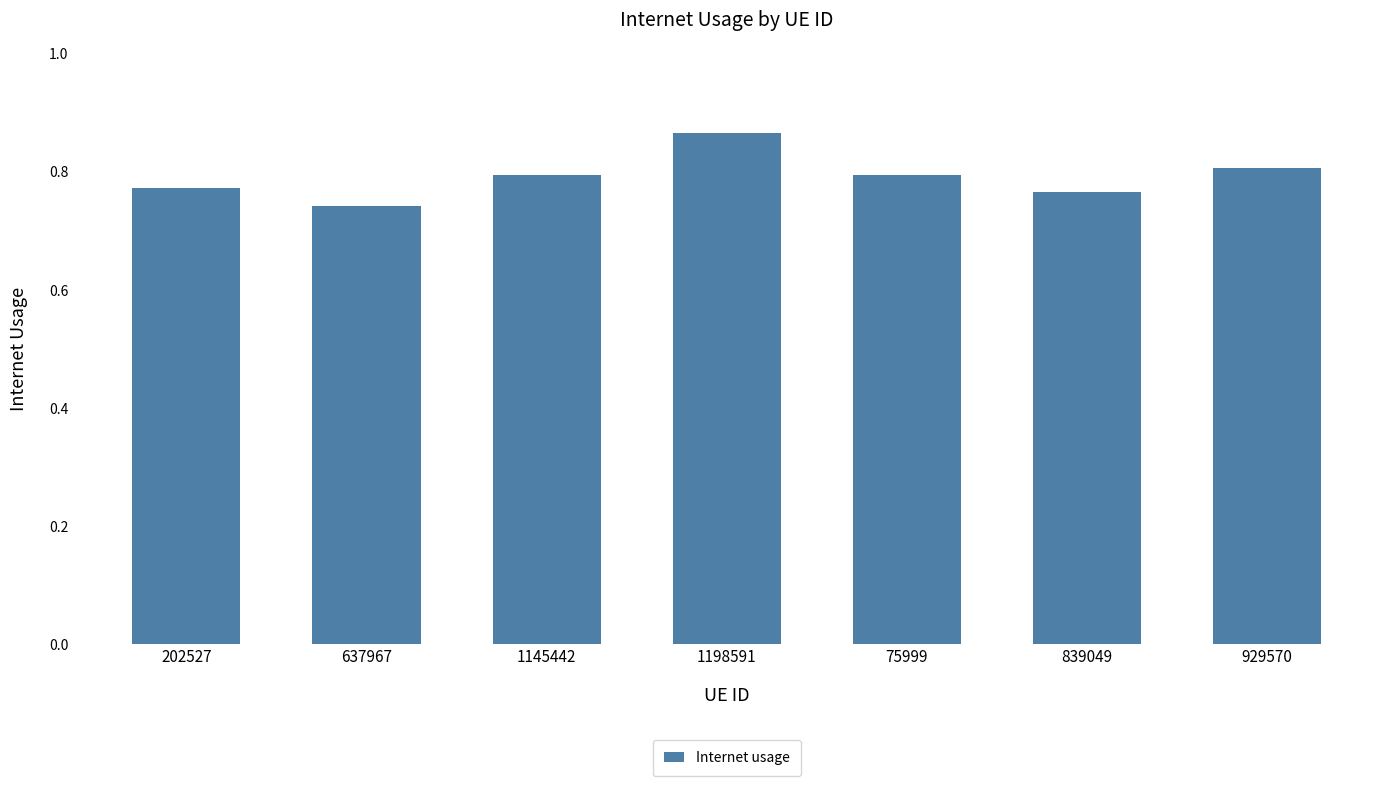

What is the sum of all values?

5.5